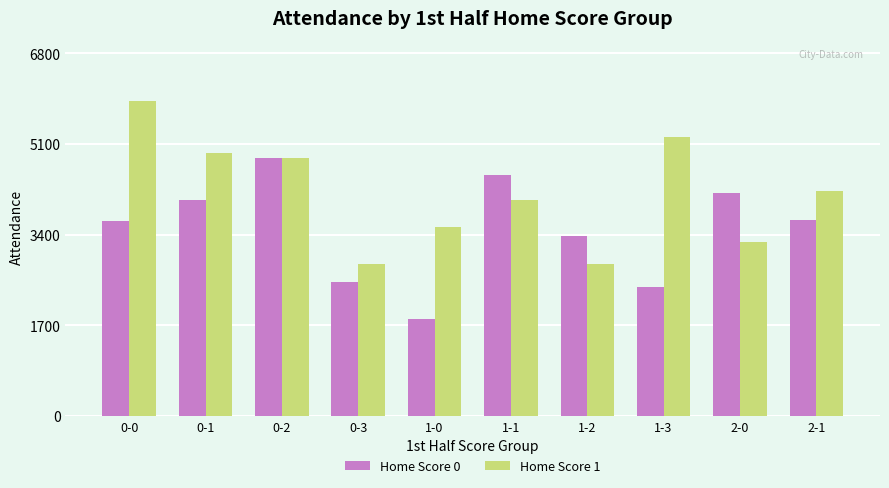

What is the spread (max minus min) of values at 1-3?

2795